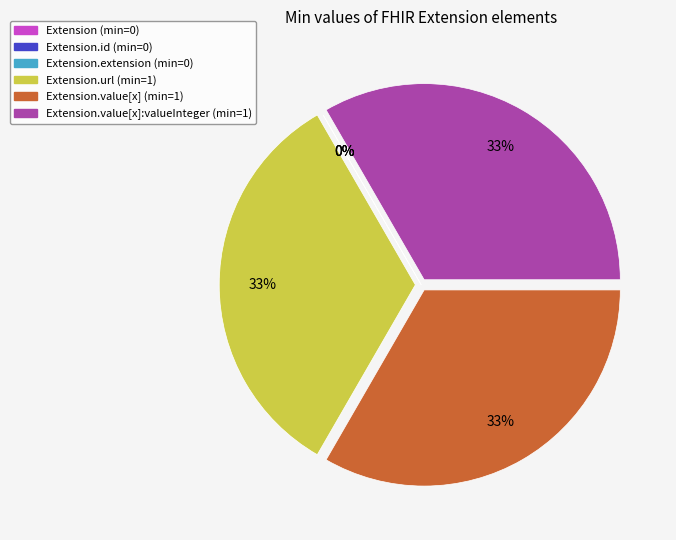

What is the change in value from Extension.id to Extension.url?

+1